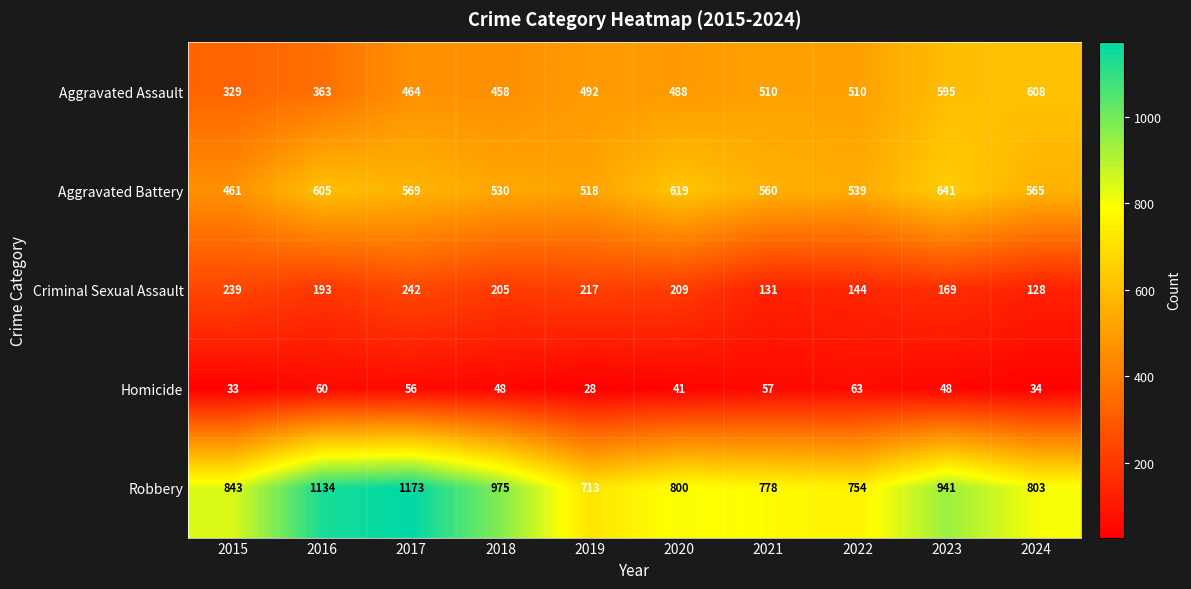

The value of Criminal Sexual Assault at 2023 is 169. True or false?

True